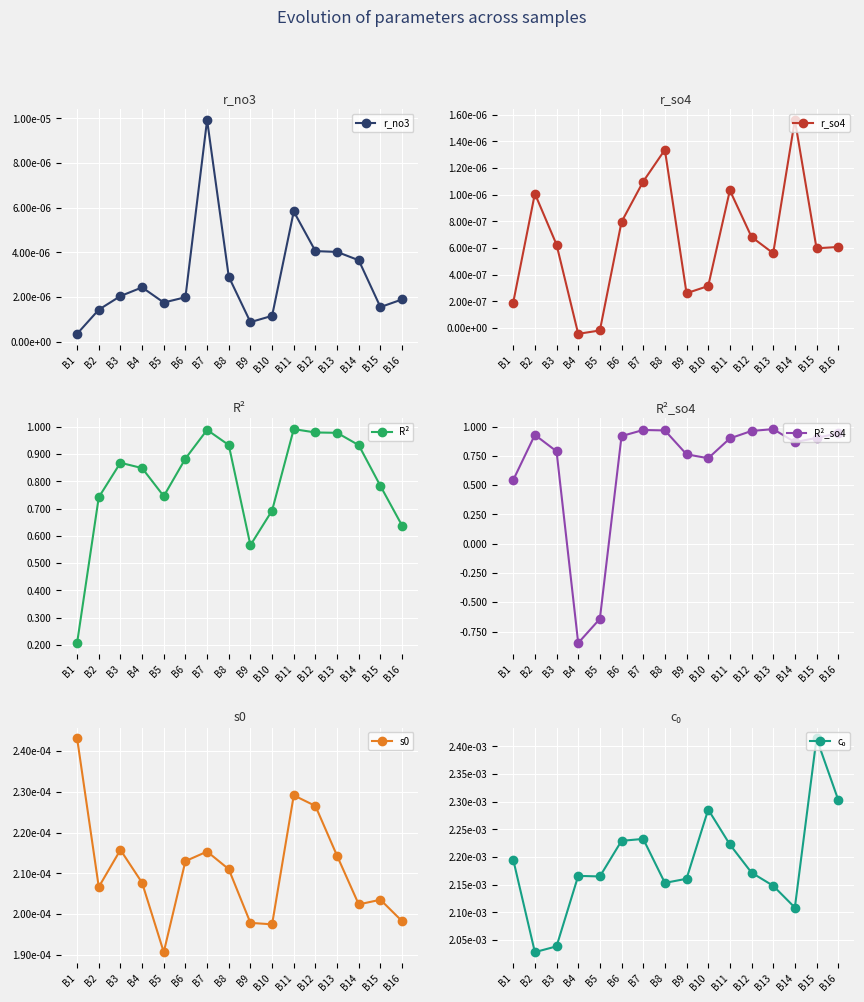

The value of R² at B16 is 0.9. True or false?

False